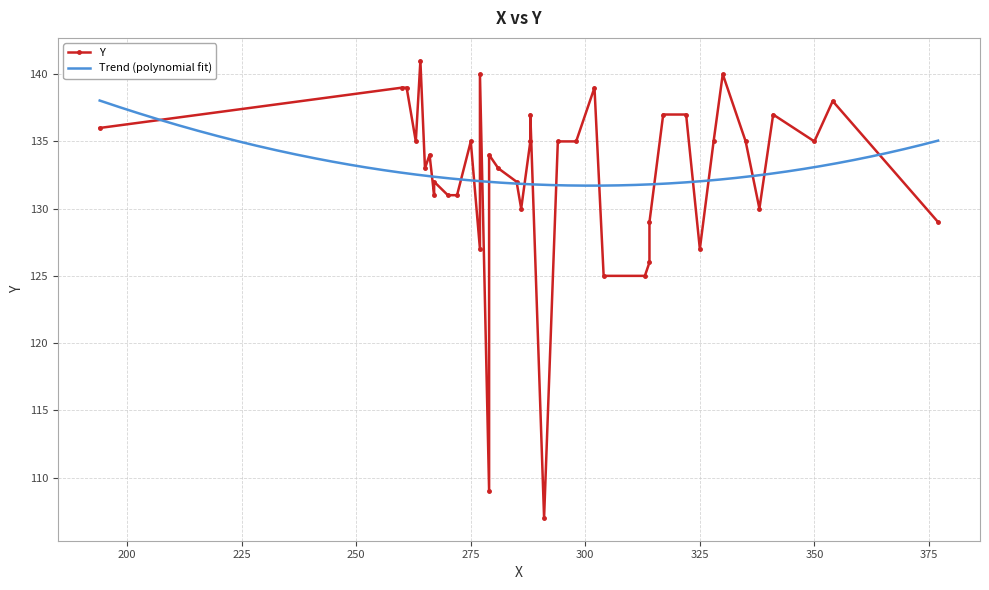

What is the minimum value for Trend (polynomial fit)?

131.7